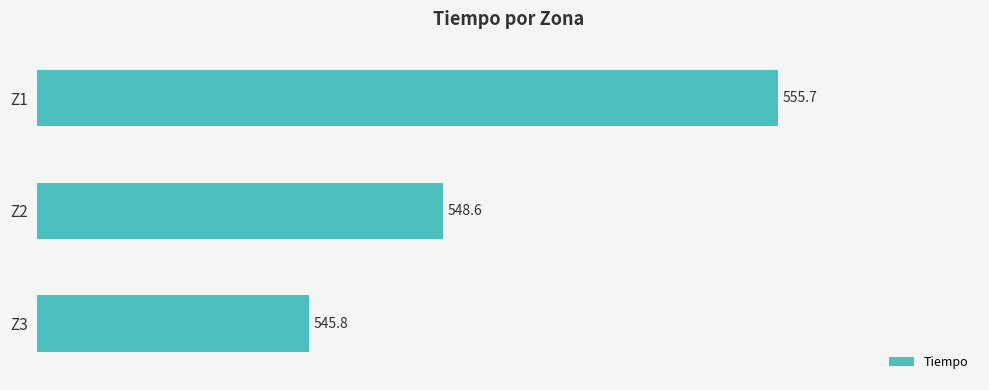

What is the value of the 1st bar from the top?

555.7